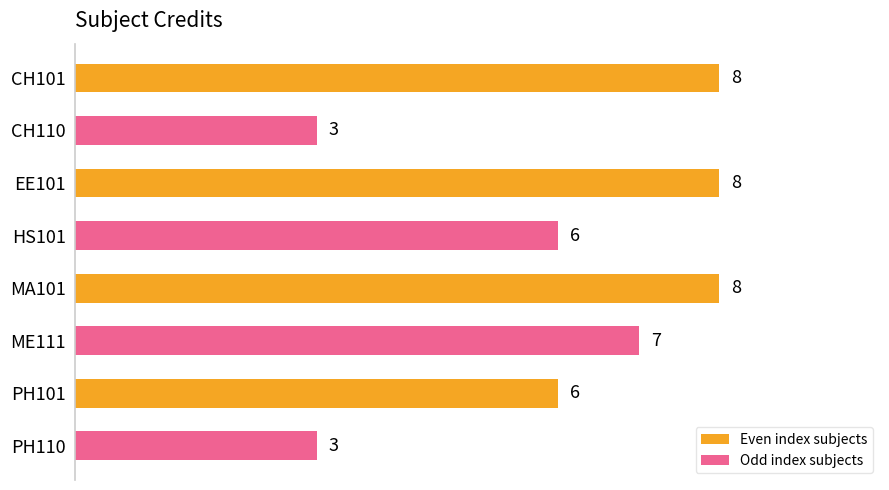

What is the smallest value displayed?

3